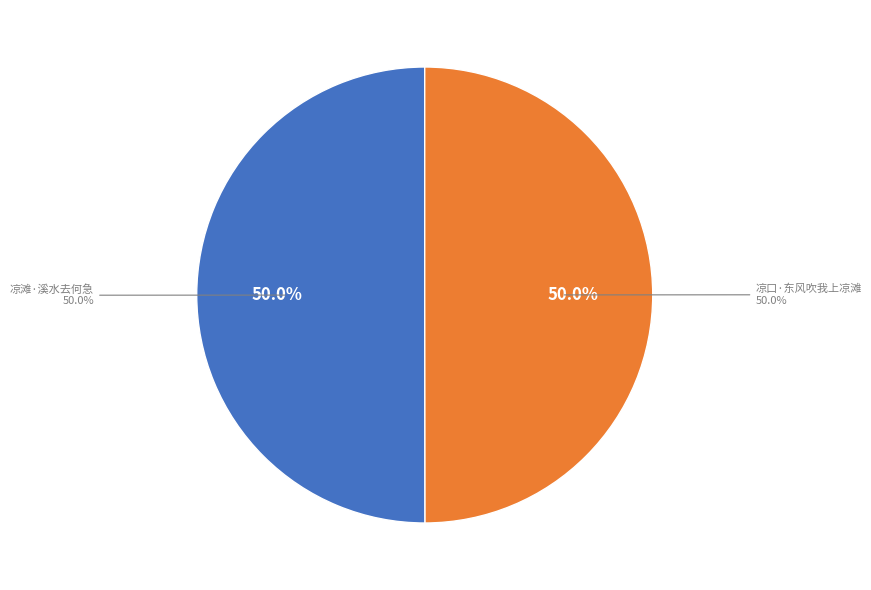

Rank the categories by value from lowest to highest.

凉口·东风吹我上凉滩, 凉滩·溪水去何急